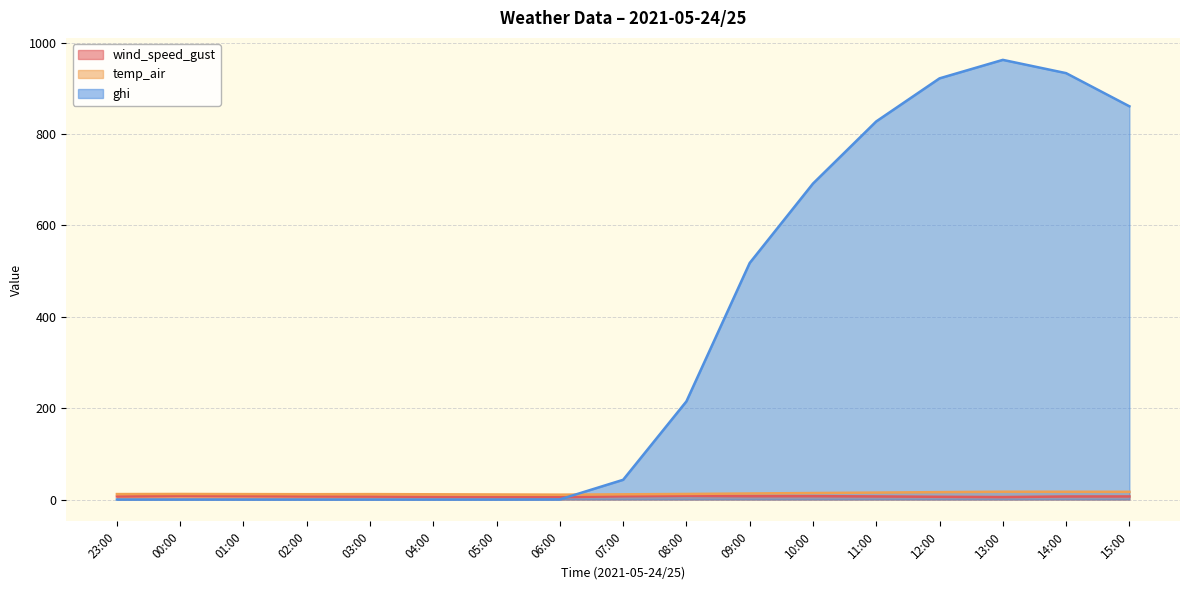

Which series has the largest total across all categories?

ghi